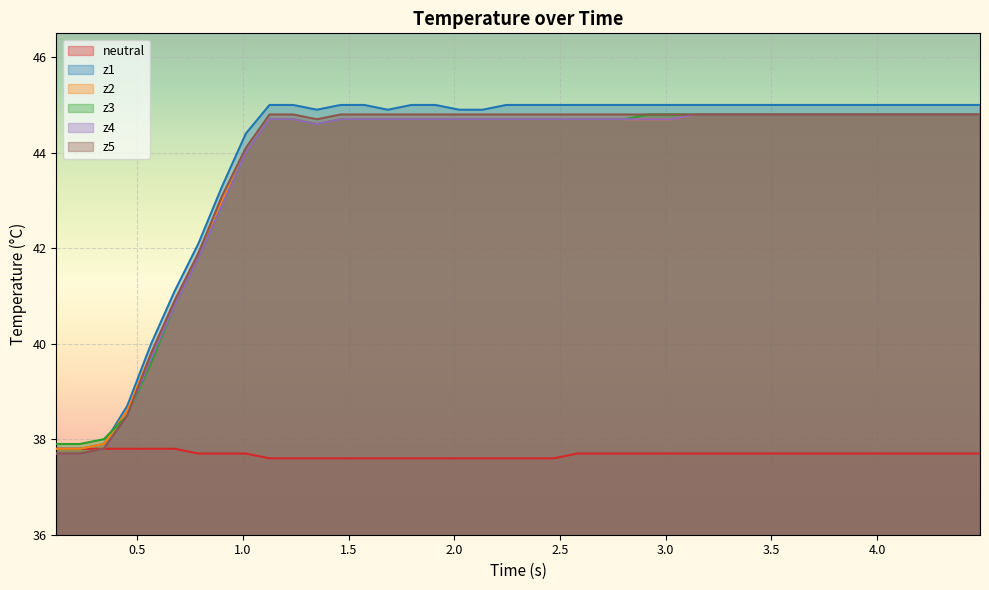

Which series has the largest range (max minus min)?

z1